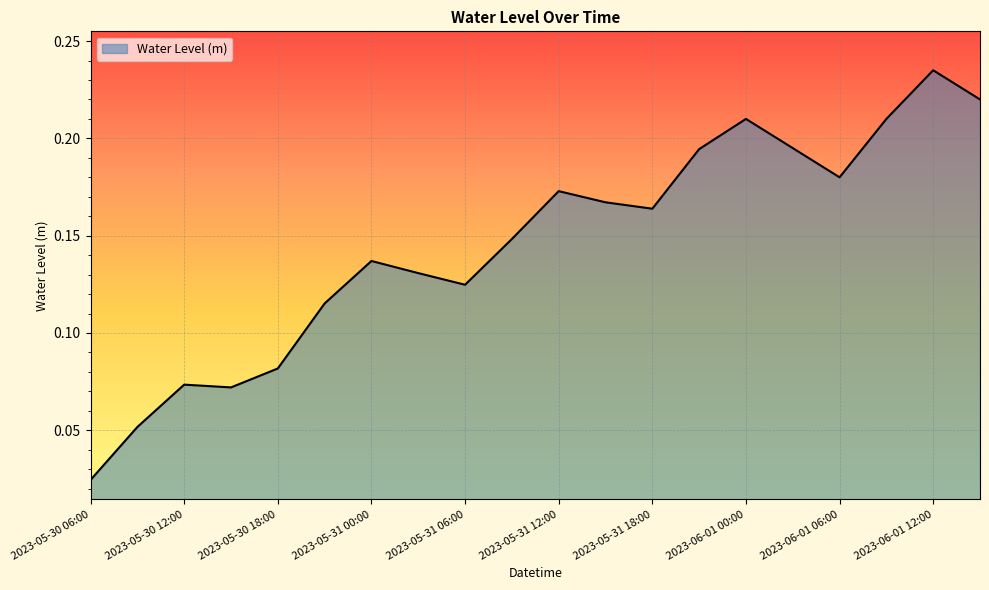

What is the difference between the maximum and minimum values?

0.2